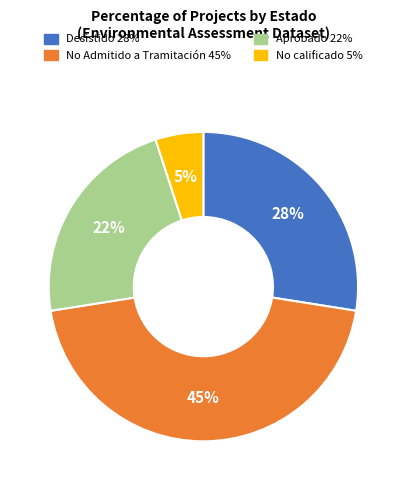

To the nearest percent, what is the average slice percentage?

25%